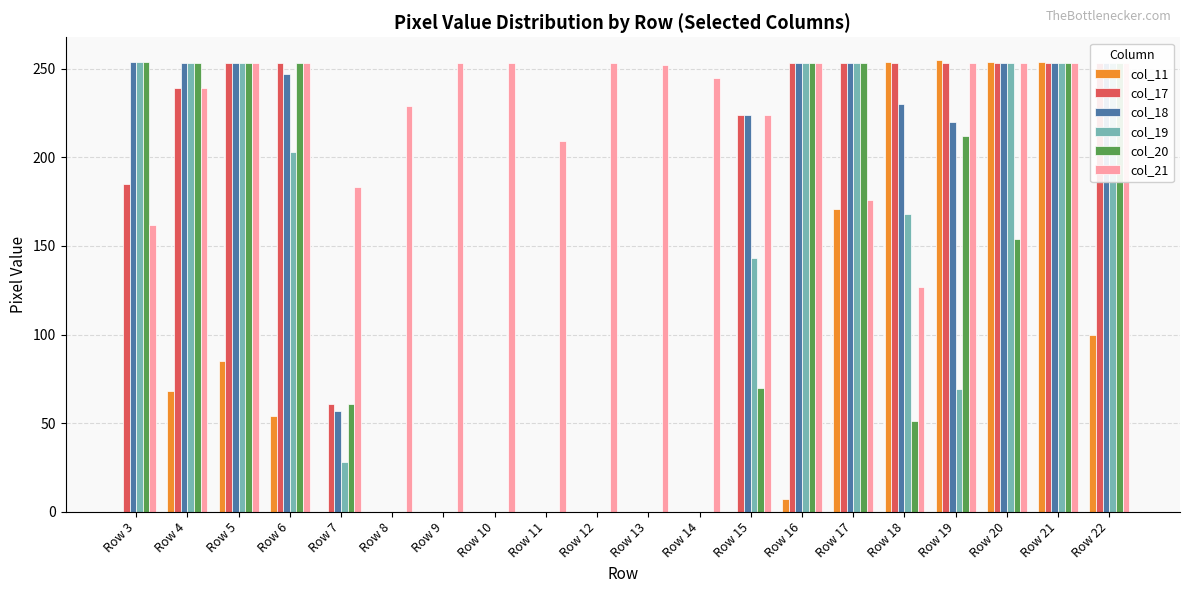

What is the difference between the maximum and minimum values in the col_20 series?

254